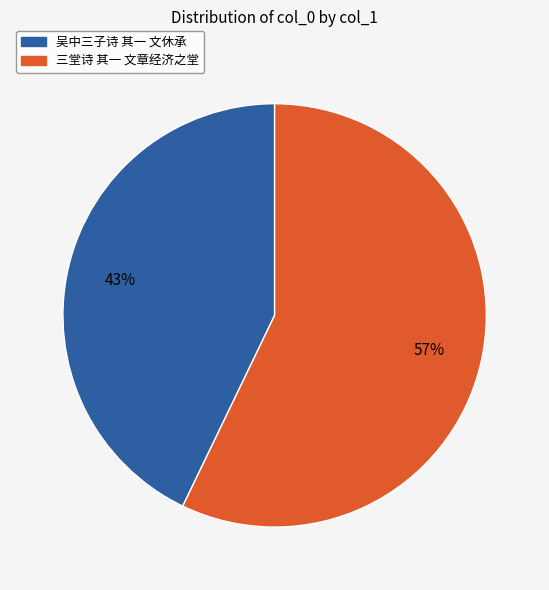

To the nearest percent, what is the average slice percentage?

50%